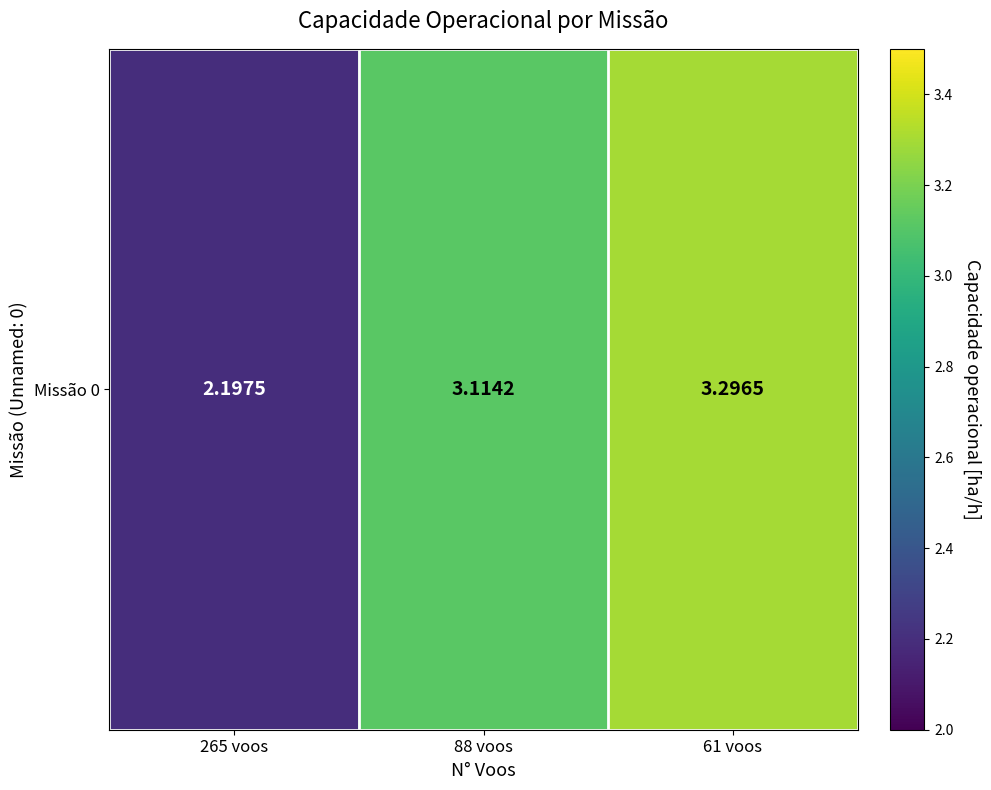

At which label is the value closest to 2?

265 voos